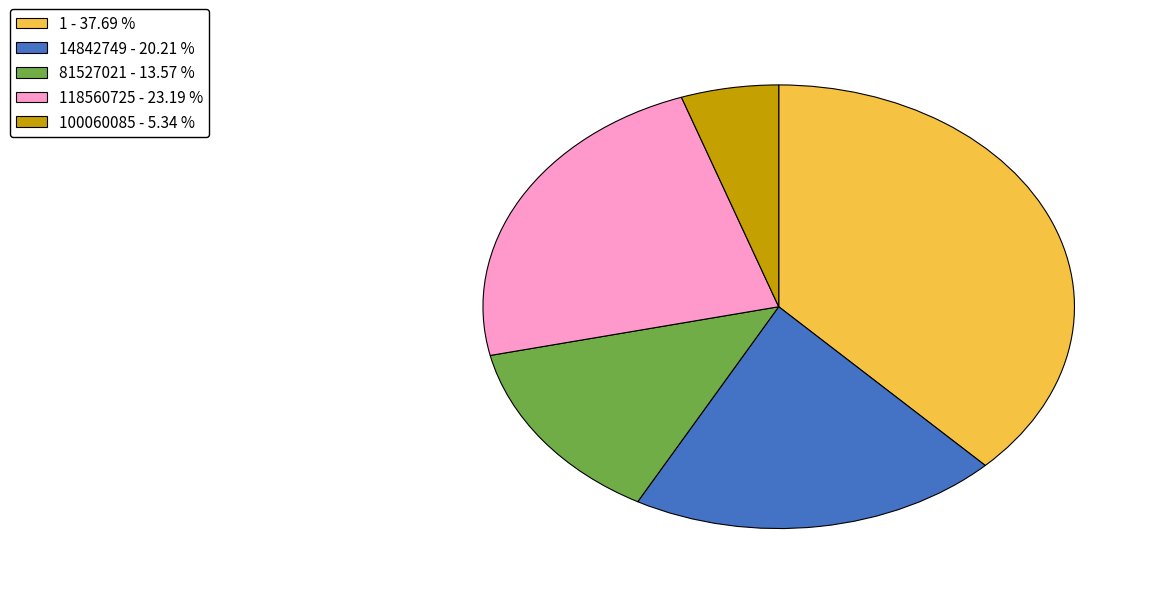

Which category has the smallest portion of the pie?

100060085 - 5.34 %